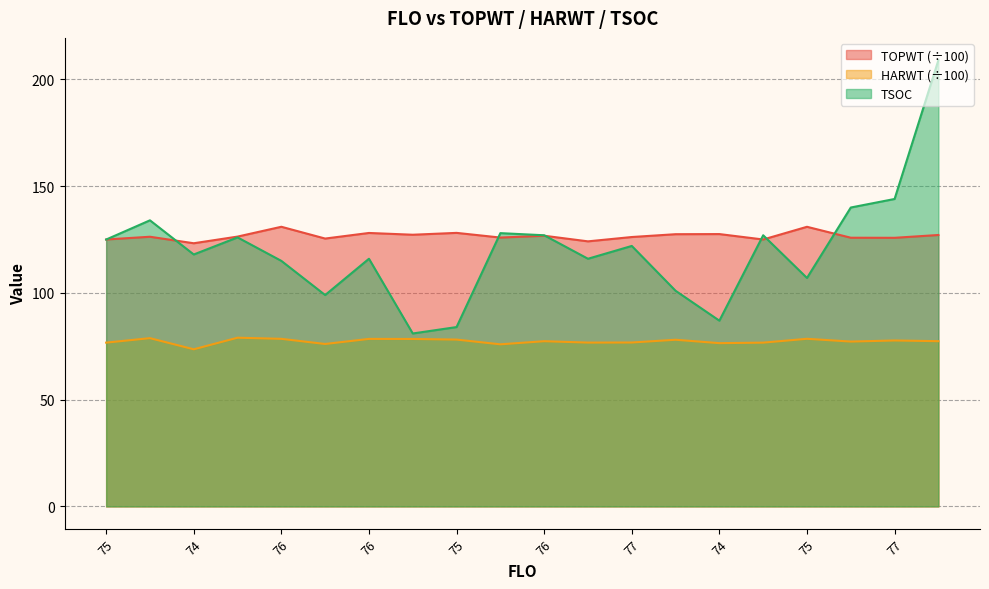

Reading right to left, list all the values displayed in this chart.

TOPWT: 127.1	125.8	125.8	131.0	125.0	127.6	127.5	126.2	124.2	126.8	125.9	128.1	127.2	128.1	125.5	131.0	126.4	123.3	126.3	125.0
HARWT: 77.4	77.7	77.2	78.5	76.7	76.5	78.1	76.8	76.7	77.4	75.9	78.1	78.4	78.5	76.1	78.5	79.0	73.6	78.8	76.7
TSOC: 209.0	144.0	140.0	107.0	127.0	87.0	101.0	122.0	116.0	127.0	128.0	84.0	81.0	116.0	99.0	115.0	126.0	118.0	134.0	125.0